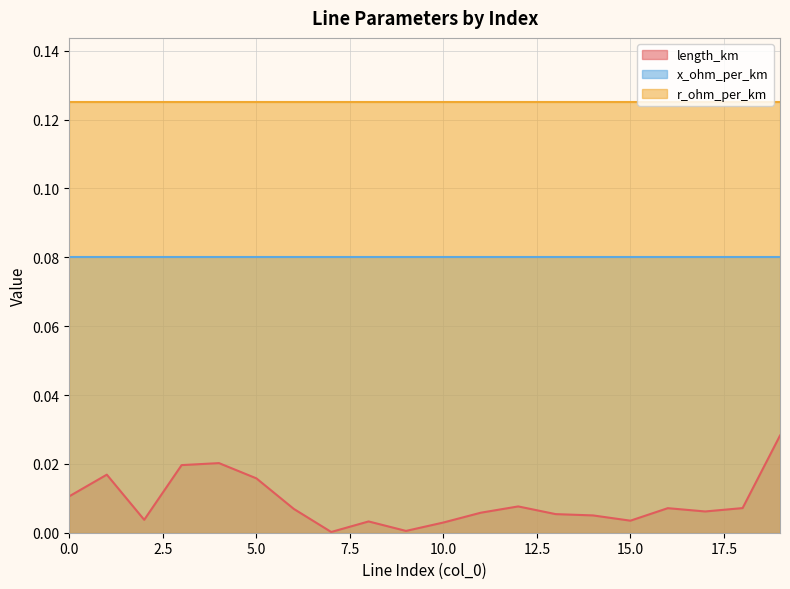

What is the value of the x_ohm_per_km point at the 16th from the left?

0.1